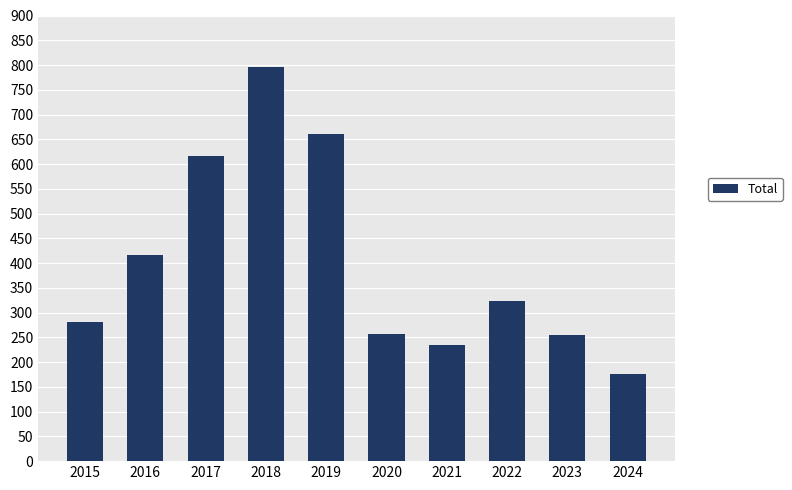

What is the difference between the second highest and second lowest values?

425